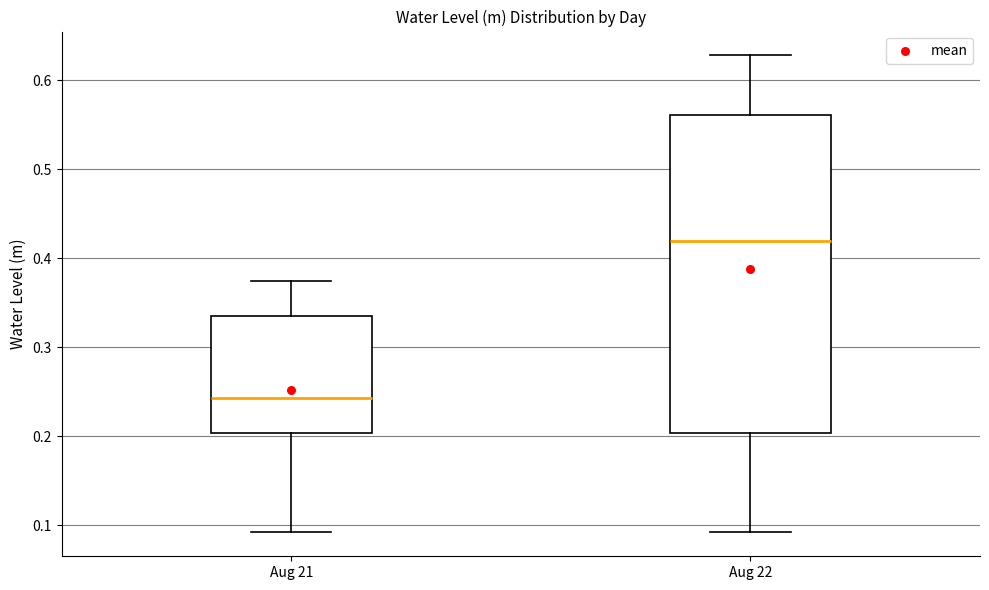

Which box's median line is the lowest?

Aug 21